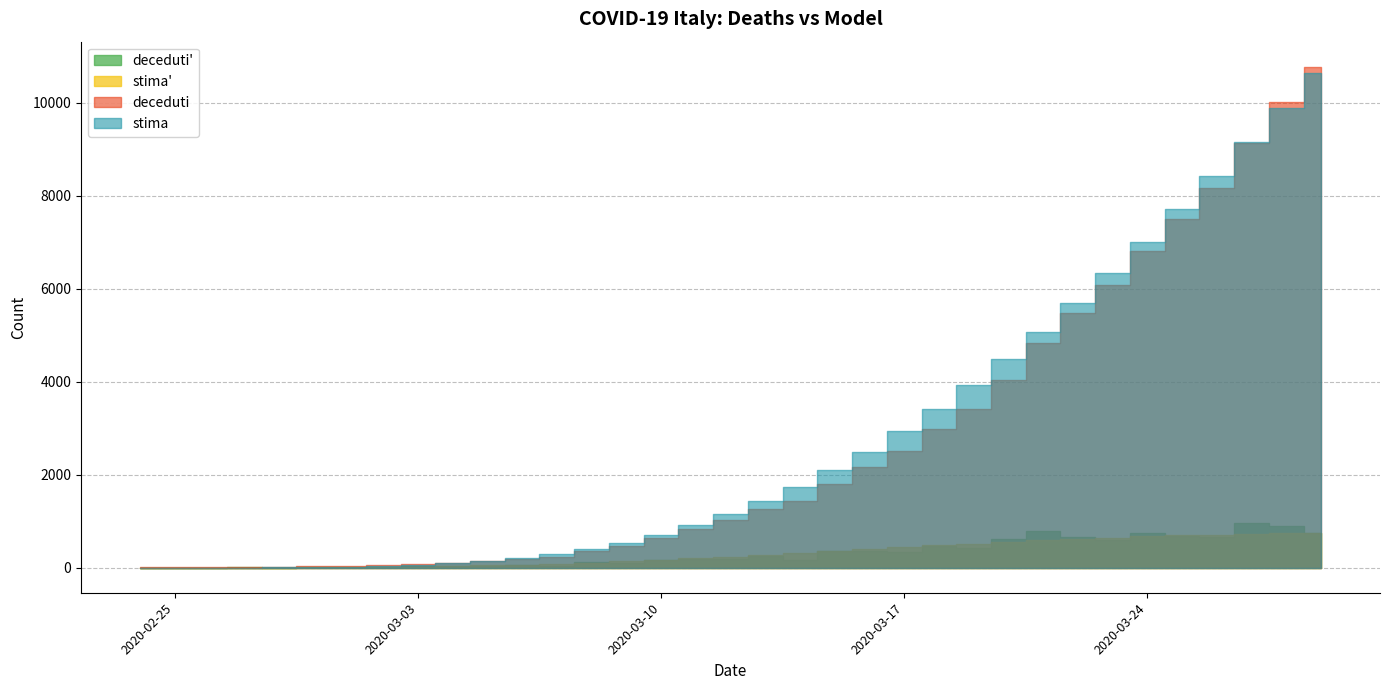

Reading left to right, transcribe all the data shown in this chart.

deceduti: 7.0	10.0	12.0	17.0	21.0	29.0	34.0	52.0	79.0	107.0	148.0	197.0	233.0	366.0	463.0	631.0	827.0	1016.0	1266.0	1441.0	1809.0	2158.0	2503.0	2978.0	3405.0	4032.0	4825.0	5476.0	6077.0	6820.0	7503.0	8165.0	9134.0	10023.0	10779.0
stima: 0.0	0.0	0.5	1.8	4.6	9.9	19.2	34.3	57.6	91.8	139.9	205.3	291.3	401.5	539.2	707.6	909.7	1148.0	1424.4	1740.5	2097.2	2495.0	2933.4	3411.9	3928.9	4482.7	5070.9	5690.8	6339.4	7013.4	7709.3	8423.5	9152.3	9891.9	10638.8
stima': 0.0	0.0	0.5	1.3	2.8	5.3	9.3	15.1	23.3	34.2	48.1	65.4	86.0	110.2	137.7	168.5	202.1	238.2	276.4	316.1	356.7	397.7	438.5	478.4	517.0	553.8	588.2	619.9	648.6	674.0	695.9	714.2	728.8	739.6	746.8
deceduti': 0.0	3.0	2.0	5.0	4.0	8.0	5.0	18.0	27.0	28.0	41.0	49.0	36.0	133.0	97.0	168.0	196.0	189.0	250.0	175.0	368.0	349.0	345.0	475.0	427.0	627.0	793.0	651.0	601.0	743.0	683.0	662.0	969.0	889.0	756.0